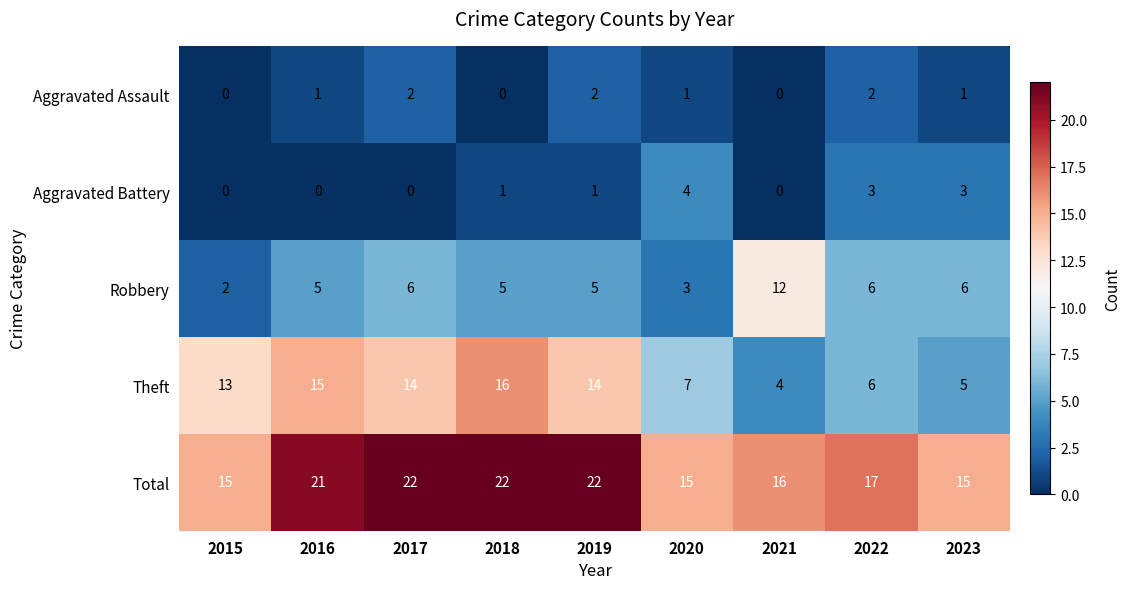

What is the difference between the maximum and minimum values in the Robbery series?

10